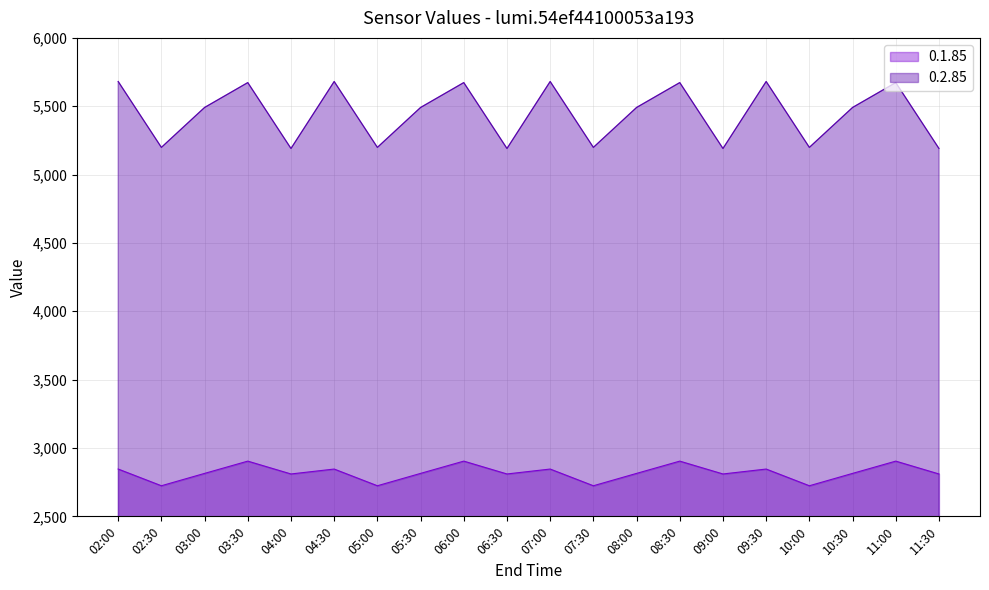

True or false: 0.1.85 line has more than 1 points higher than both neighbors.

True